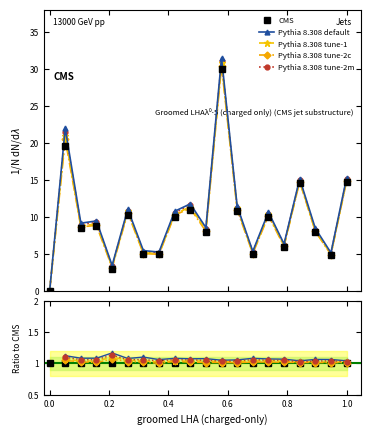

What is the average value of the CMS series?

9.7